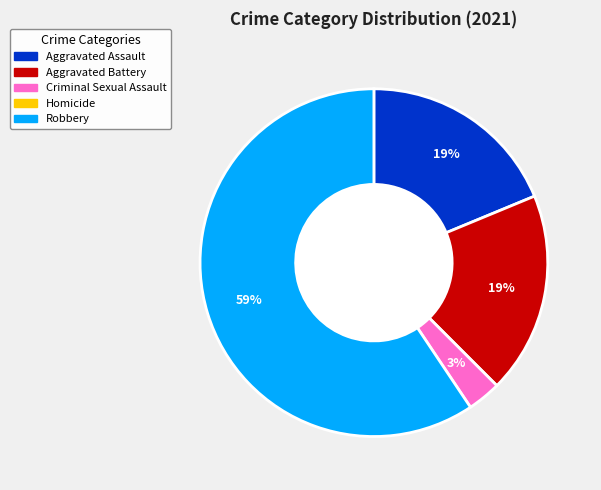

To the nearest percent, what is the difference between the largest and smallest slice percentages?

56%